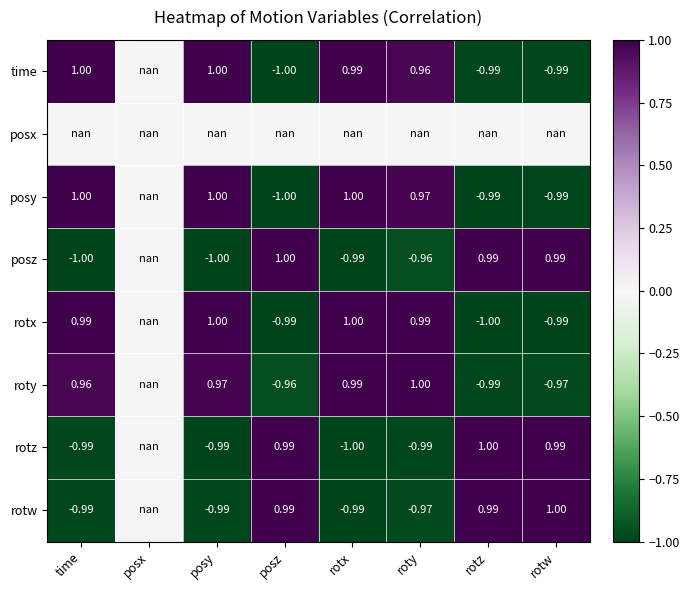

How many negative values does the rotz series have?

4